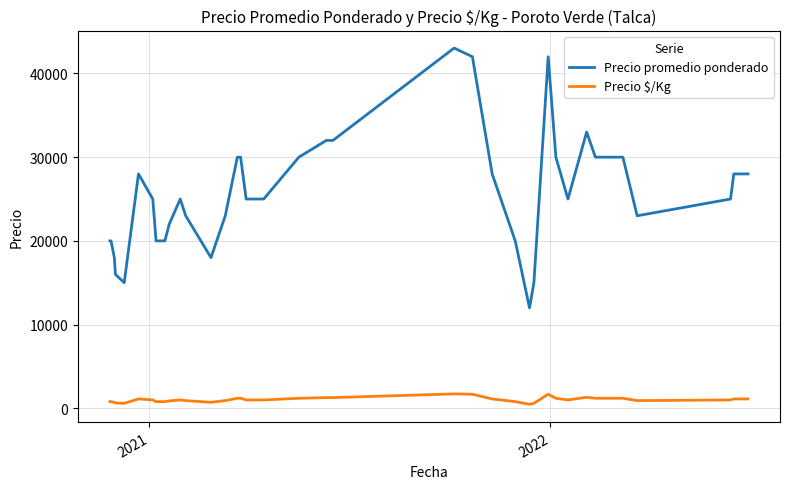

Which series has the widest spread of values?

Precio promedio ponderado